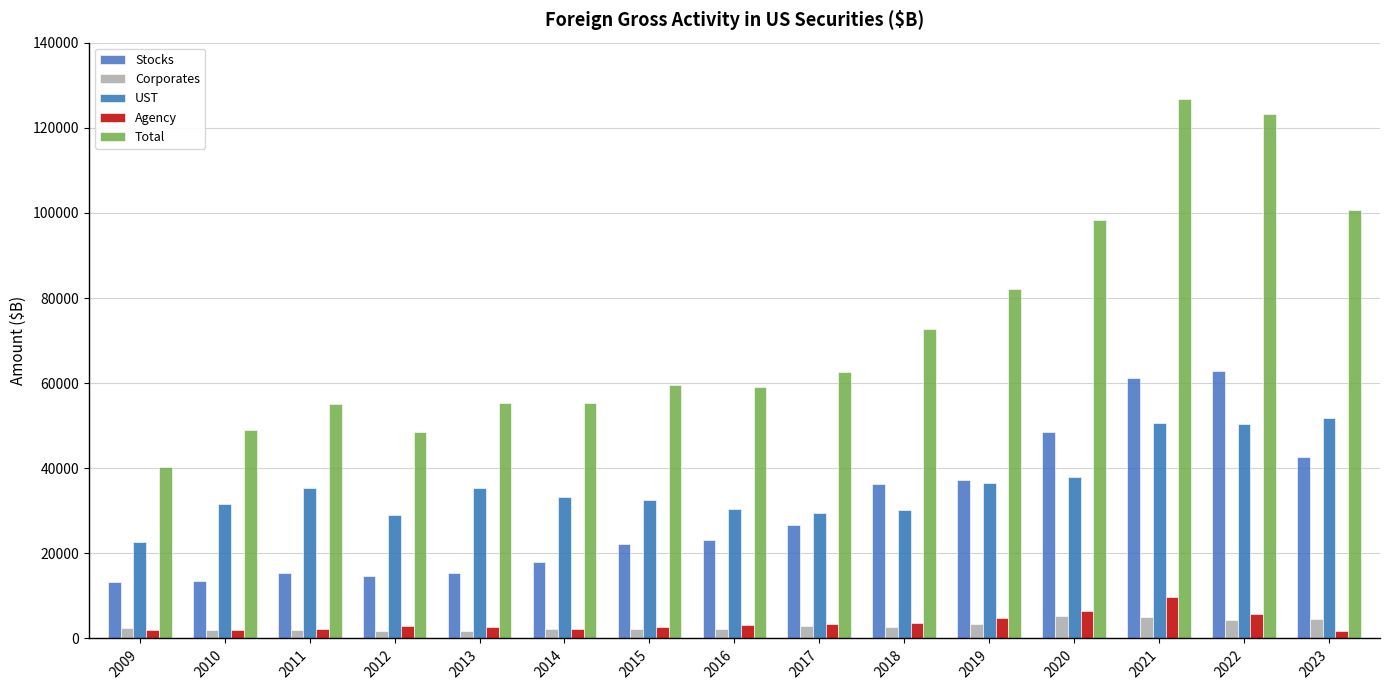

Rank the series by their maximum value, from lowest to highest.

Corporates, Agency, UST, Stocks, Total